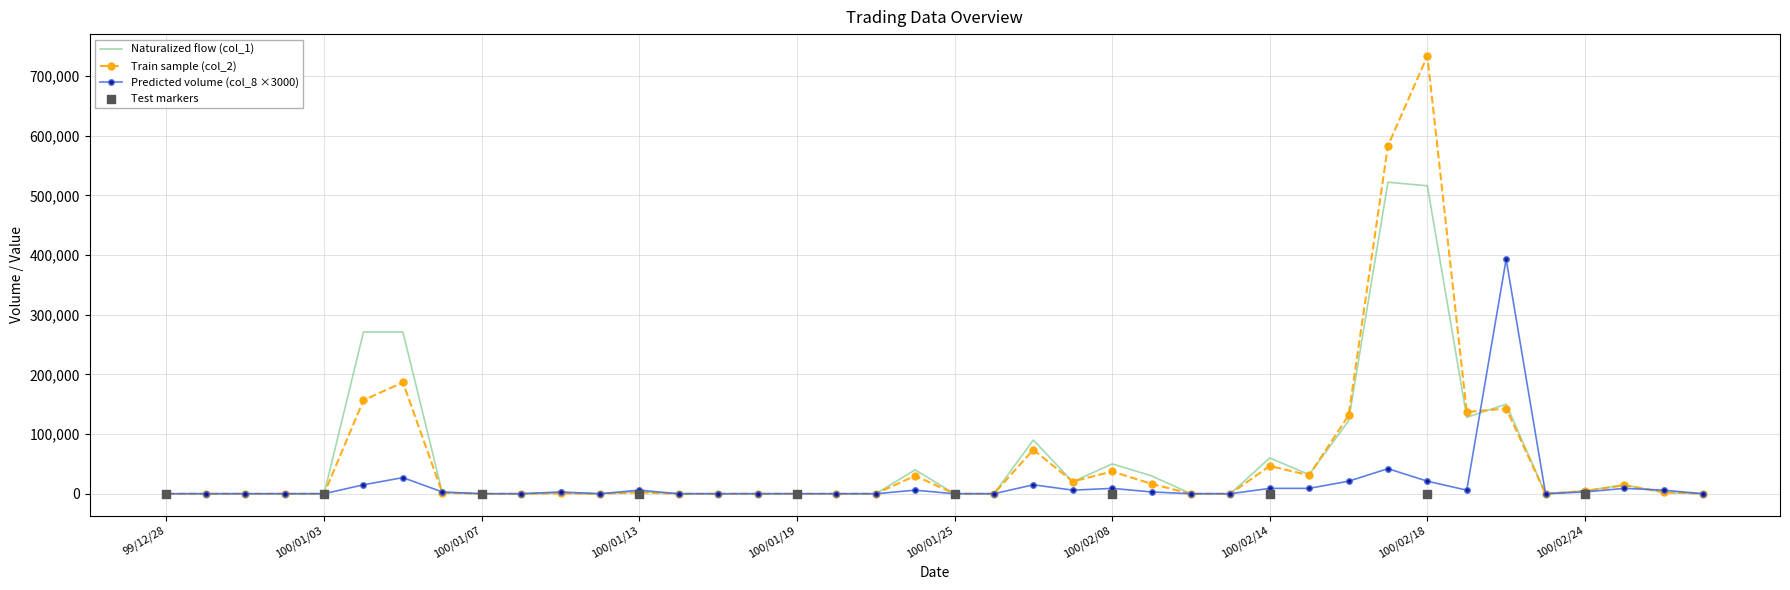

Which series has the largest total across all categories?

col_2 (Value)